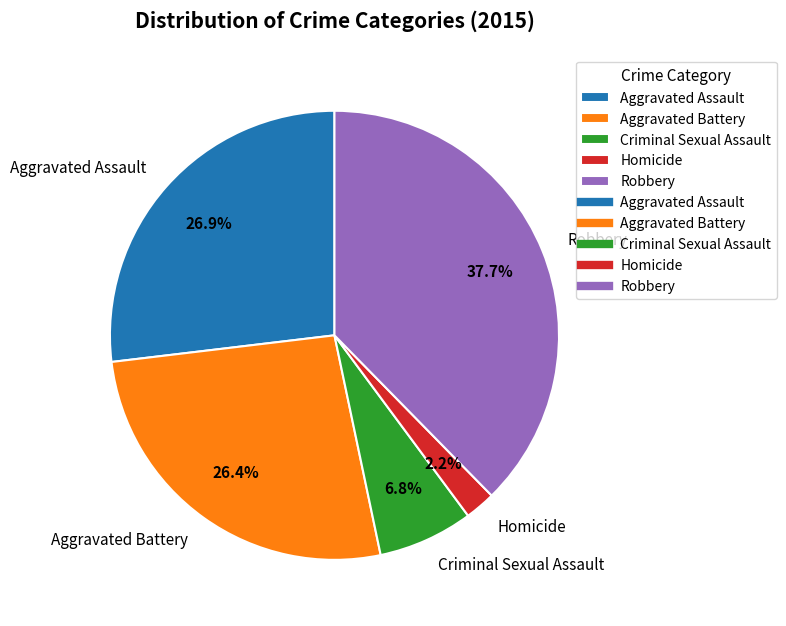

How much of the chart is everything except Robbery?

62.3%